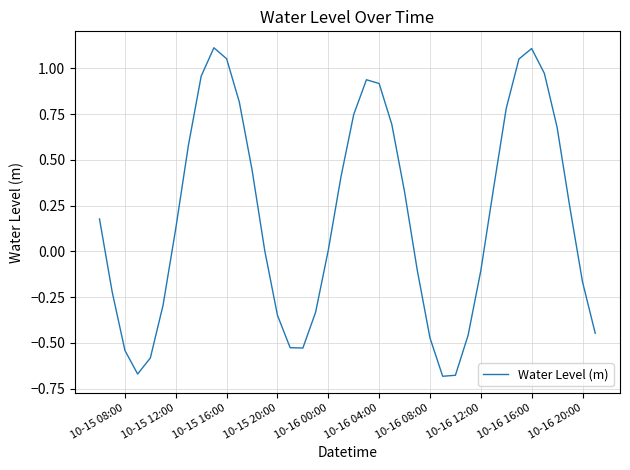

Is this an area chart (filled region under the line)?

No